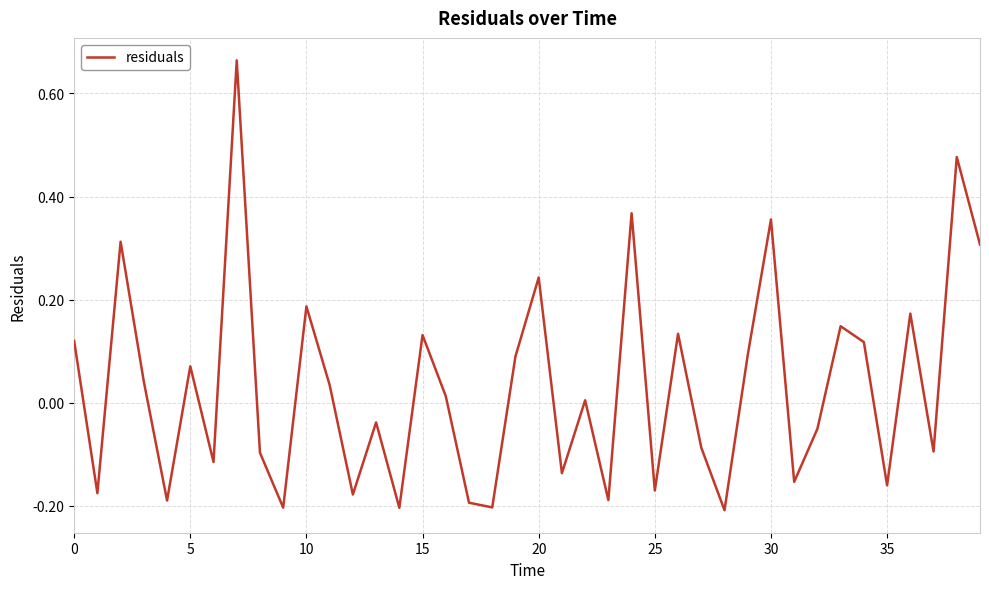

What is the difference between the maximum and minimum values?

0.9